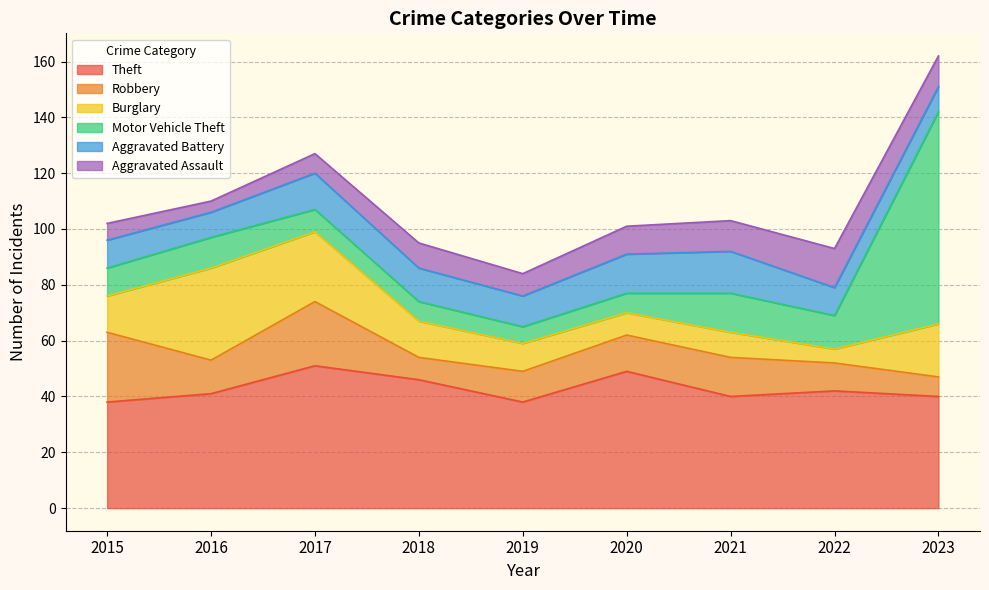

At which category does Motor Vehicle Theft reach its first local peak?

2016